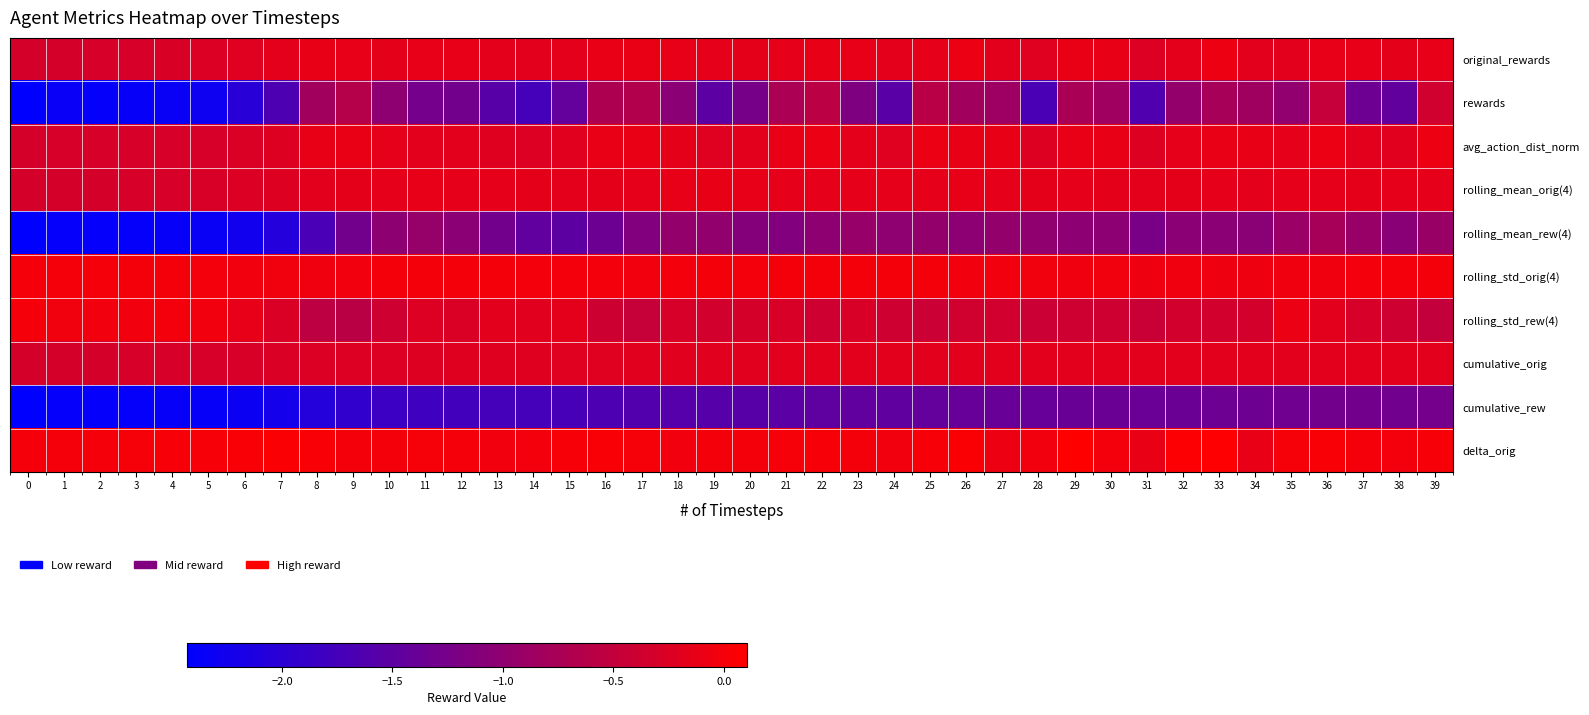

Reading right to left, extract all data points from this chart.

original_rewards: 39=-0.1	38=-0.2	37=-0.1	36=-0.1	35=-0.2	34=-0.2	33=-0.1	32=-0.2	31=-0.2	30=-0.1	29=-0.1	28=-0.2	27=-0.2	26=-0.1	25=-0.1	24=-0.2	23=-0.1	22=-0.1	21=-0.1	20=-0.2	19=-0.1	18=-0.1	17=-0.1	16=-0.1	15=-0.2	14=-0.2	13=-0.2	12=-0.1	11=-0.1	10=-0.2	9=-0.1	8=-0.1	7=-0.2	6=-0.2	5=-0.3	4=-0.3	3=-0.3	2=-0.3	1=-0.3	0=-0.3
rewards: 39=-0.4	38=-1.5	37=-1.3	36=-0.5	35=-1.0	34=-0.9	33=-0.8	32=-1.0	31=-1.6	30=-0.8	29=-0.8	28=-1.7	27=-0.9	26=-0.8	25=-0.6	24=-1.5	23=-1.2	22=-0.6	21=-0.7	20=-1.2	19=-1.5	18=-1.0	17=-0.7	16=-0.7	15=-1.4	14=-1.7	13=-1.6	12=-1.3	11=-1.3	10=-1.0	9=-0.6	8=-0.8	7=-1.7	6=-2.0	5=-2.3	4=-2.3	3=-2.4	2=-2.4	1=-2.4	0=-2.4
avg_action_dist_norm: 39=-0.1	38=-0.2	37=-0.2	36=-0.1	35=-0.1	34=-0.1	33=-0.1	32=-0.1	31=-0.2	30=-0.1	29=-0.1	28=-0.2	27=-0.1	26=-0.1	25=-0.1	24=-0.2	23=-0.2	22=-0.1	21=-0.1	20=-0.2	19=-0.2	18=-0.2	17=-0.1	16=-0.1	15=-0.2	14=-0.2	13=-0.2	12=-0.2	11=-0.2	10=-0.1	9=-0.1	8=-0.1	7=-0.2	6=-0.3	5=-0.3	4=-0.3	3=-0.3	2=-0.3	1=-0.3	0=-0.3
rolling_mean_orig(4): 39=-0.1	38=-0.2	37=-0.2	36=-0.1	35=-0.2	34=-0.2	33=-0.2	32=-0.2	31=-0.2	30=-0.2	29=-0.1	28=-0.2	27=-0.1	26=-0.1	25=-0.1	24=-0.1	23=-0.1	22=-0.1	21=-0.1	20=-0.1	19=-0.1	18=-0.1	17=-0.1	16=-0.2	15=-0.2	14=-0.2	13=-0.2	12=-0.1	11=-0.1	10=-0.1	9=-0.2	8=-0.2	7=-0.2	6=-0.3	5=-0.3	4=-0.3	3=-0.3	2=-0.3	1=-0.3	0=-0.3
rolling_mean_rew(4): 39=-0.9	38=-1.1	37=-0.9	36=-0.8	35=-0.9	34=-1.1	33=-1.1	32=-1.0	31=-1.2	30=-1.0	29=-1.0	28=-1.0	27=-1.0	26=-1.0	25=-1.0	24=-1.0	23=-0.9	22=-1.0	21=-1.1	20=-1.1	19=-1.0	18=-1.0	17=-1.1	16=-1.4	15=-1.5	14=-1.5	13=-1.3	12=-1.1	11=-0.9	10=-1.0	9=-1.3	8=-1.7	7=-2.1	6=-2.3	5=-2.3	4=-2.4	3=-2.4	2=-2.4	1=-2.4	0=-2.4
rolling_std_orig(4): 39=-0.0	38=-0.0	37=-0.0	36=-0.0	35=-0.0	34=-0.1	33=-0.1	32=-0.0	31=-0.1	30=-0.0	29=-0.0	28=-0.0	27=-0.0	26=-0.0	25=-0.0	24=-0.0	23=-0.0	22=-0.0	21=-0.0	20=-0.0	19=-0.0	18=-0.0	17=-0.0	16=-0.0	15=-0.0	14=-0.0	13=-0.0	12=-0.0	11=-0.0	10=-0.0	9=-0.0	8=-0.0	7=-0.0	6=-0.0	5=-0.0	4=-0.0	3=-0.0	2=-0.0	1=-0.0	0=-0.0
rolling_std_rew(4): 39=-0.5	38=-0.4	37=-0.3	36=-0.2	35=-0.1	34=-0.3	33=-0.3	32=-0.3	31=-0.4	30=-0.4	29=-0.4	28=-0.4	27=-0.4	26=-0.4	25=-0.4	24=-0.4	23=-0.3	22=-0.4	21=-0.3	20=-0.3	19=-0.3	18=-0.3	17=-0.5	16=-0.4	15=-0.2	14=-0.2	13=-0.2	12=-0.3	11=-0.2	10=-0.4	9=-0.6	8=-0.6	7=-0.3	6=-0.1	5=-0.0	4=-0.0	3=-0.0	2=-0.0	1=-0.0	0=-0.0
cumulative_orig: 39=-0.2	38=-0.2	37=-0.2	36=-0.2	35=-0.2	34=-0.2	33=-0.2	32=-0.2	31=-0.2	30=-0.2	29=-0.2	28=-0.2	27=-0.2	26=-0.2	25=-0.2	24=-0.2	23=-0.2	22=-0.2	21=-0.2	20=-0.2	19=-0.2	18=-0.2	17=-0.2	16=-0.2	15=-0.2	14=-0.2	13=-0.2	12=-0.2	11=-0.2	10=-0.2	9=-0.2	8=-0.3	7=-0.3	6=-0.3	5=-0.3	4=-0.3	3=-0.3	2=-0.3	1=-0.3	0=-0.3
cumulative_rew: 39=-1.3	38=-1.3	37=-1.3	36=-1.3	35=-1.3	34=-1.3	33=-1.3	32=-1.4	31=-1.4	30=-1.4	29=-1.4	28=-1.4	27=-1.4	26=-1.4	25=-1.4	24=-1.5	23=-1.5	22=-1.5	21=-1.5	20=-1.6	19=-1.6	18=-1.6	17=-1.6	16=-1.7	15=-1.7	14=-1.7	13=-1.7	12=-1.8	11=-1.8	10=-1.8	9=-1.9	8=-2.1	7=-2.2	6=-2.3	5=-2.4	4=-2.4	3=-2.4	2=-2.4	1=-2.4	0=-2.4
delta_orig: 39=0.0	38=-0.0	37=0.0	36=0.0	35=0.0	34=-0.1	33=0.1	32=0.1	31=-0.1	30=-0.0	29=0.1	28=-0.0	27=-0.1	26=0.0	25=0.0	24=-0.0	23=-0.0	22=0.0	21=0.0	20=-0.0	19=-0.0	18=-0.0	17=0.0	16=0.0	15=0.0	14=-0.0	13=-0.0	12=0.0	11=0.0	10=-0.0	9=-0.0	8=0.0	7=0.0	6=0.0	5=0.0	4=0.0	3=0.0	2=0.0	1=0.0	0=0.0